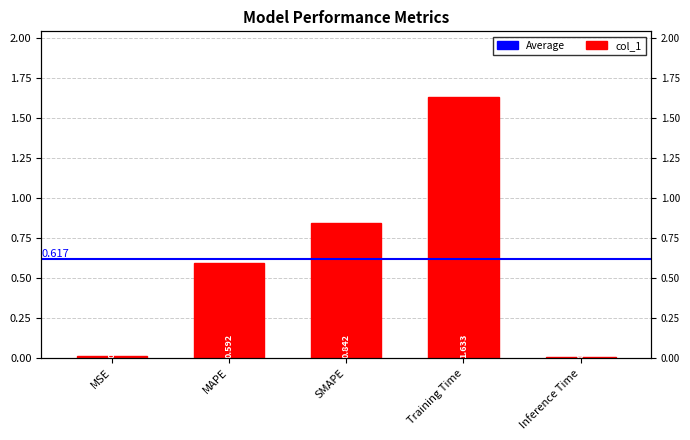

Which has a higher value, SMAPE or MAPE?

SMAPE